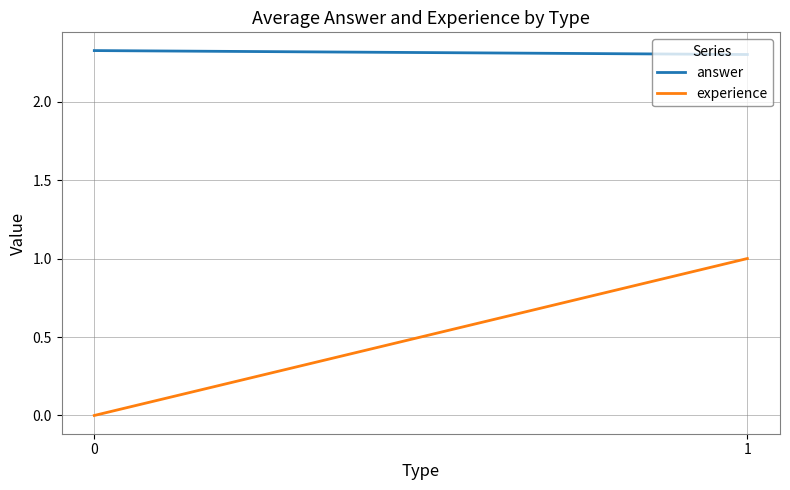

Reading left to right, transcribe all the data shown in this chart.

answer: 2.3	2.3
experience: 0.0	1.0